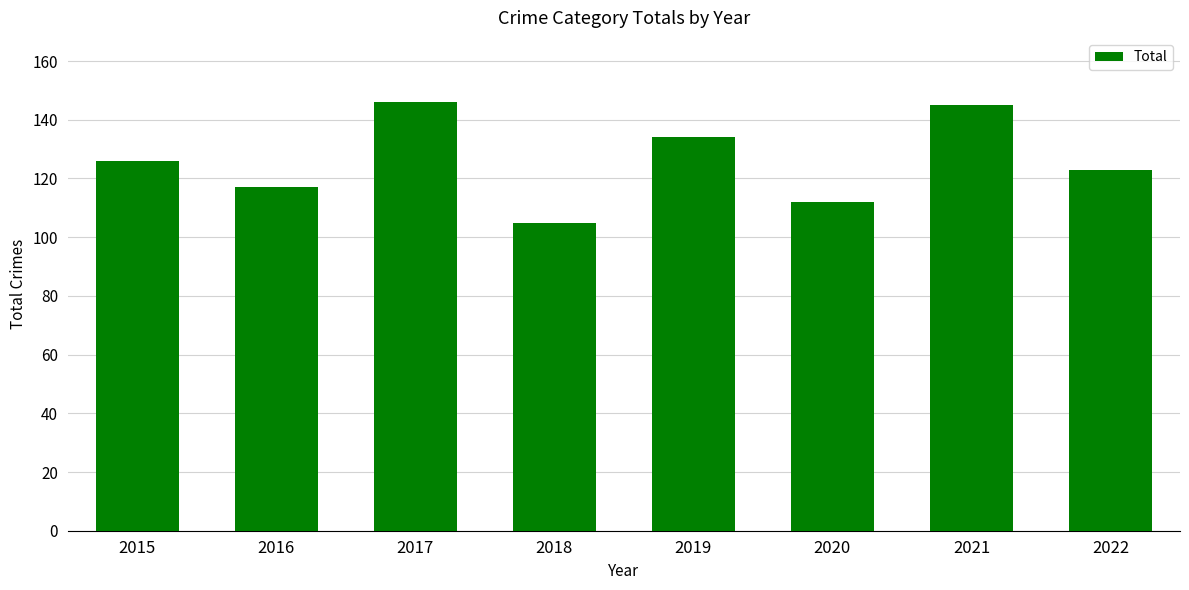

What is the change in value from 2017 to 2019?

-12